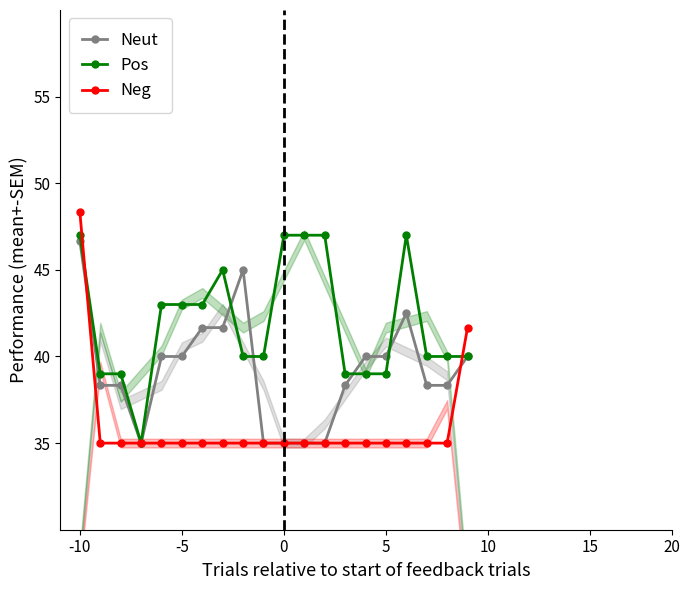

Does the chart have visible grid lines?

No